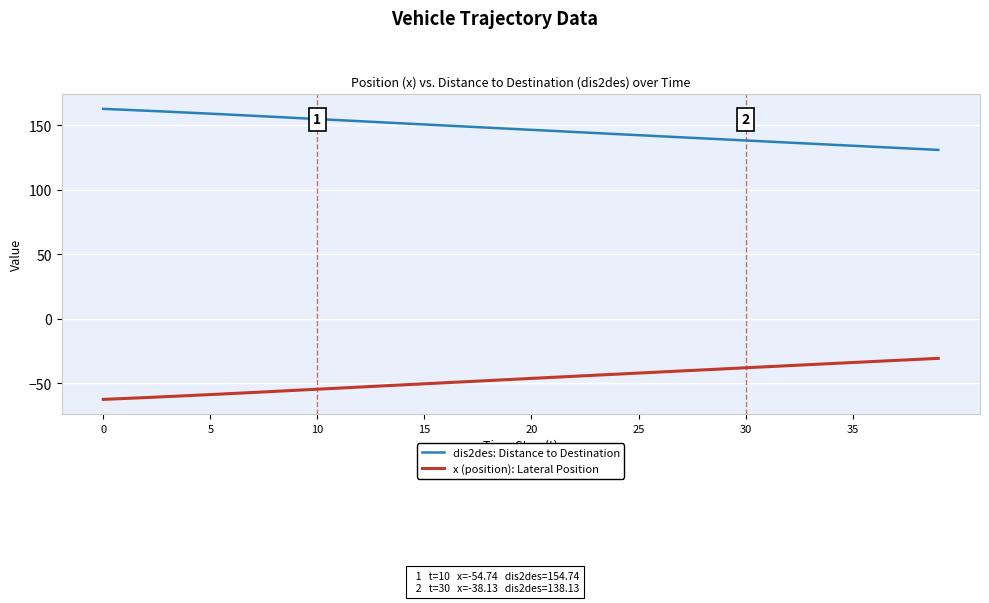

Which series has the largest total across all categories?

dis2des: Distance to Destination